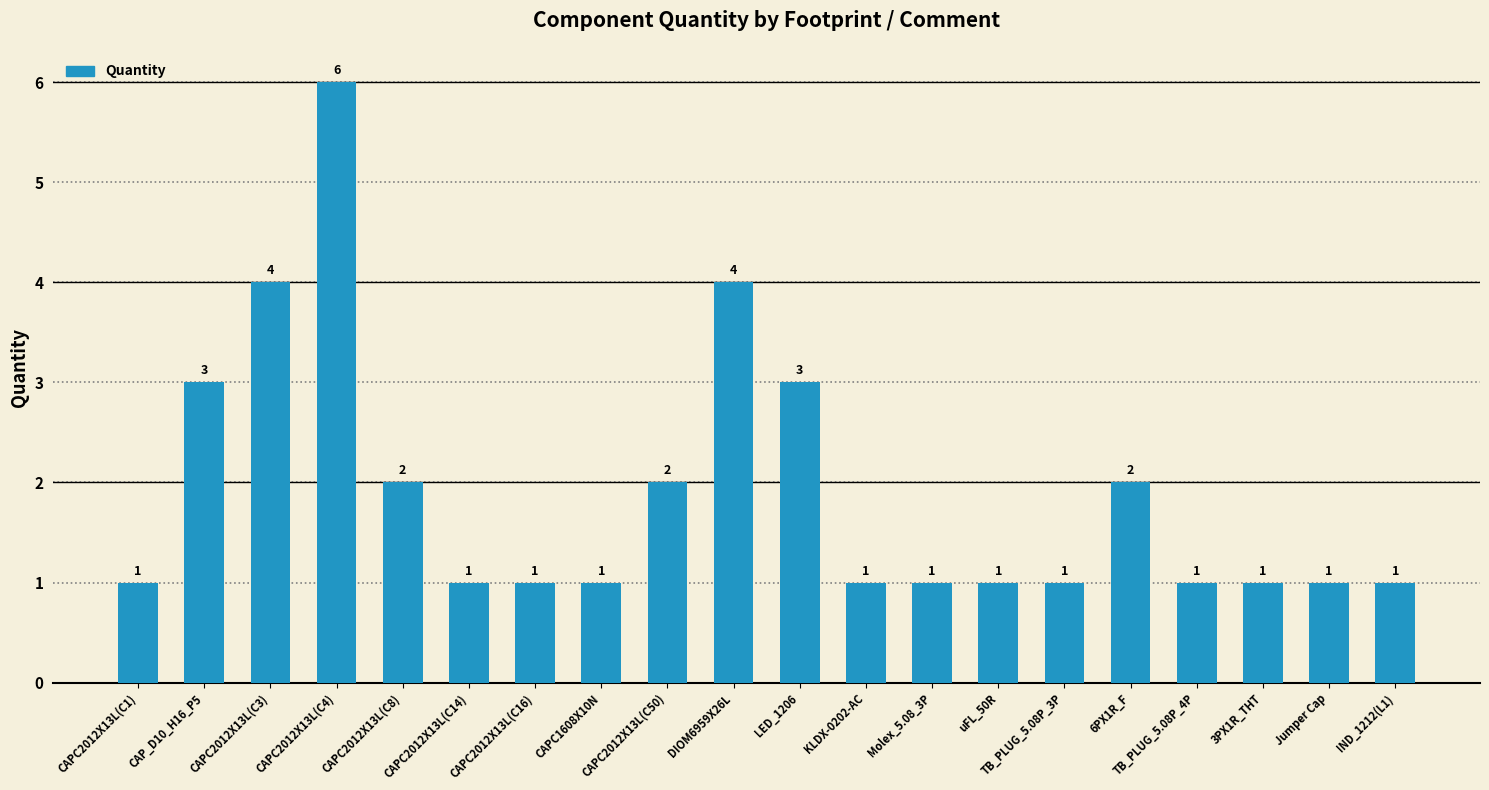

Which label corresponds to the largest value in the chart?

CAPC2012X13L(C4)